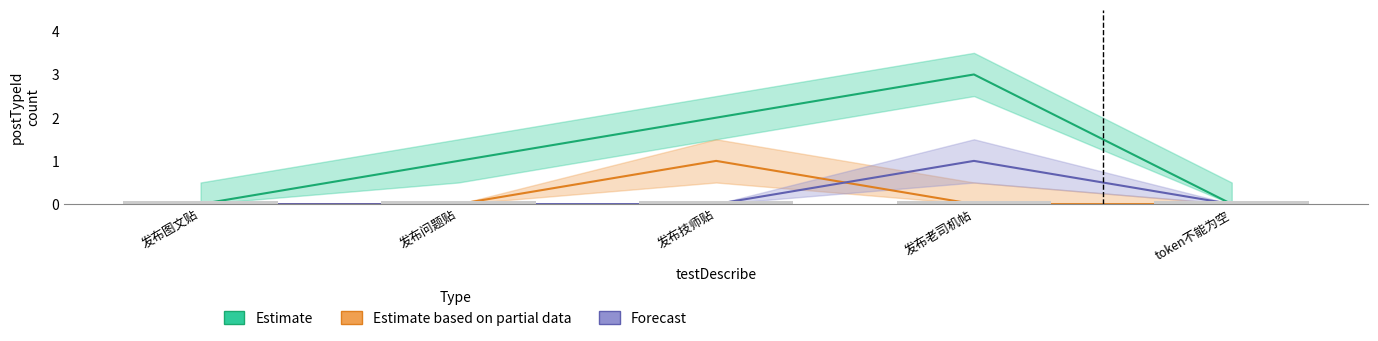

What is the label of the 1st bar from the right?

token不能为空